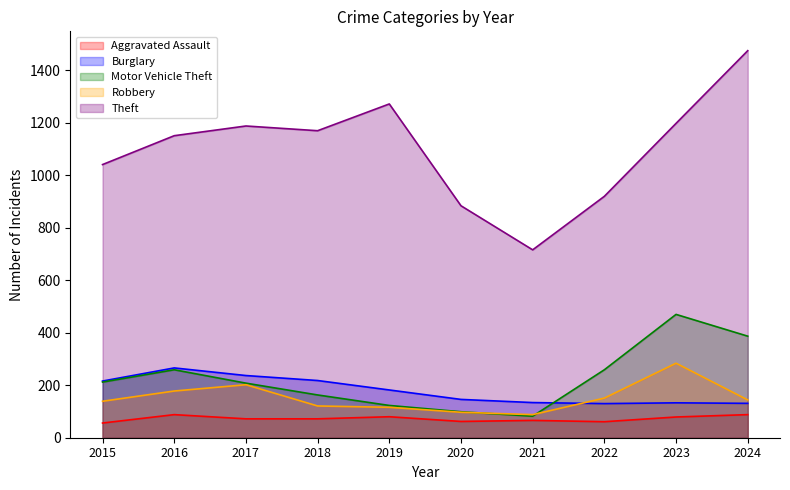

The Robbery series shows 413 at 2023. True or false?

False